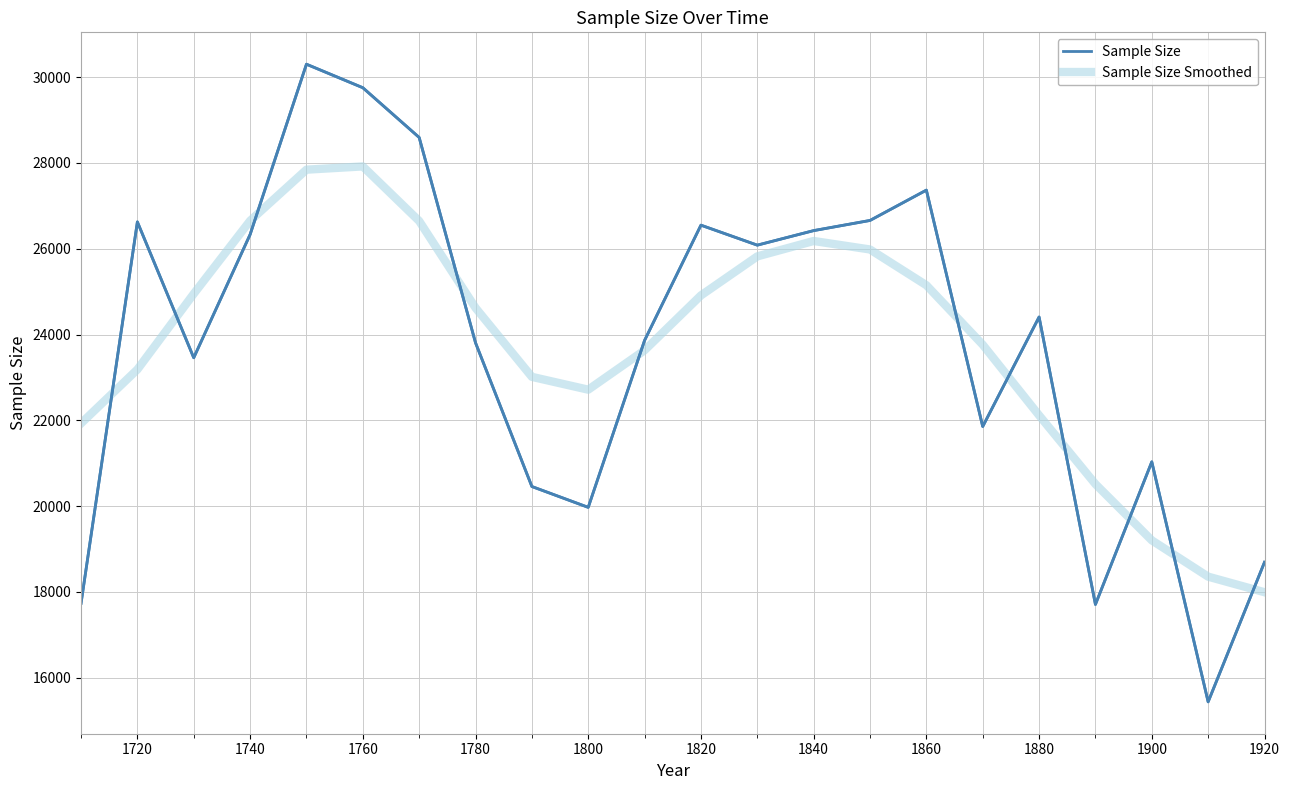

After their last crossing, which series has the higher values: Sample Size Smoothed or Sample Size?

Sample Size